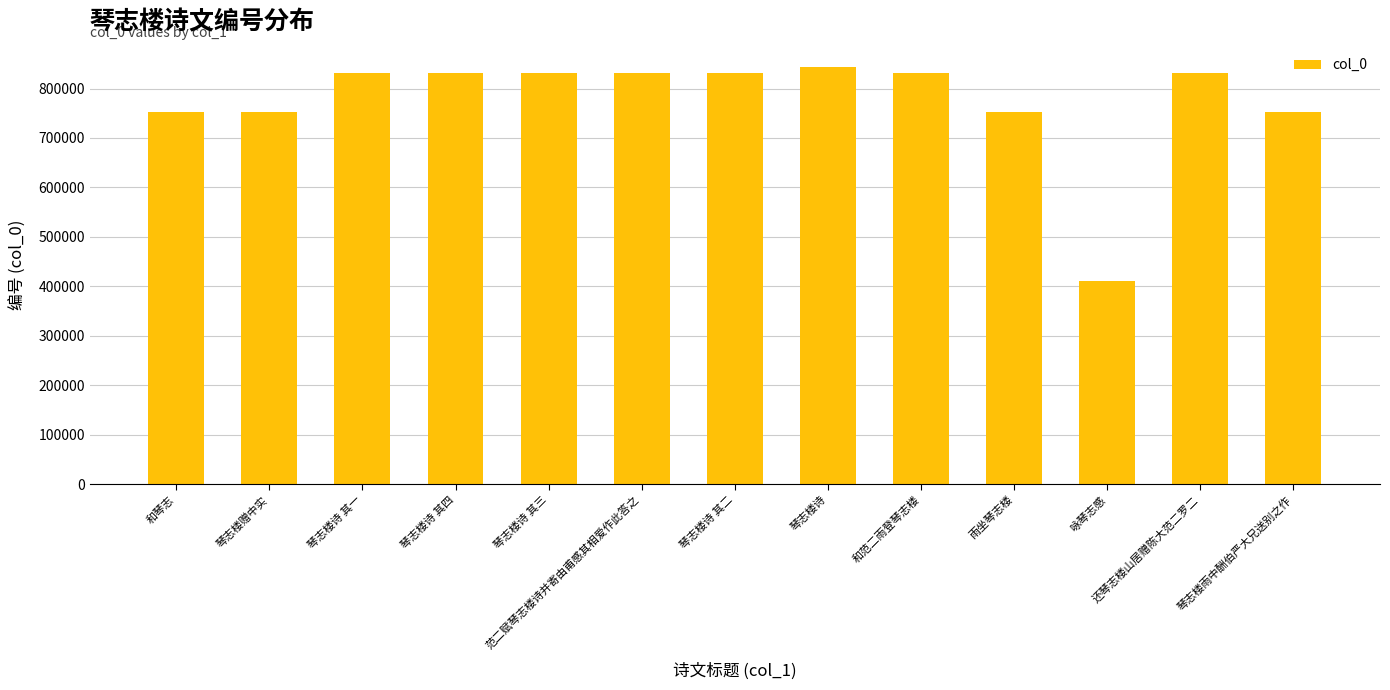

True or false: the data shows 1265064 at 琴志楼诗 其二.

False